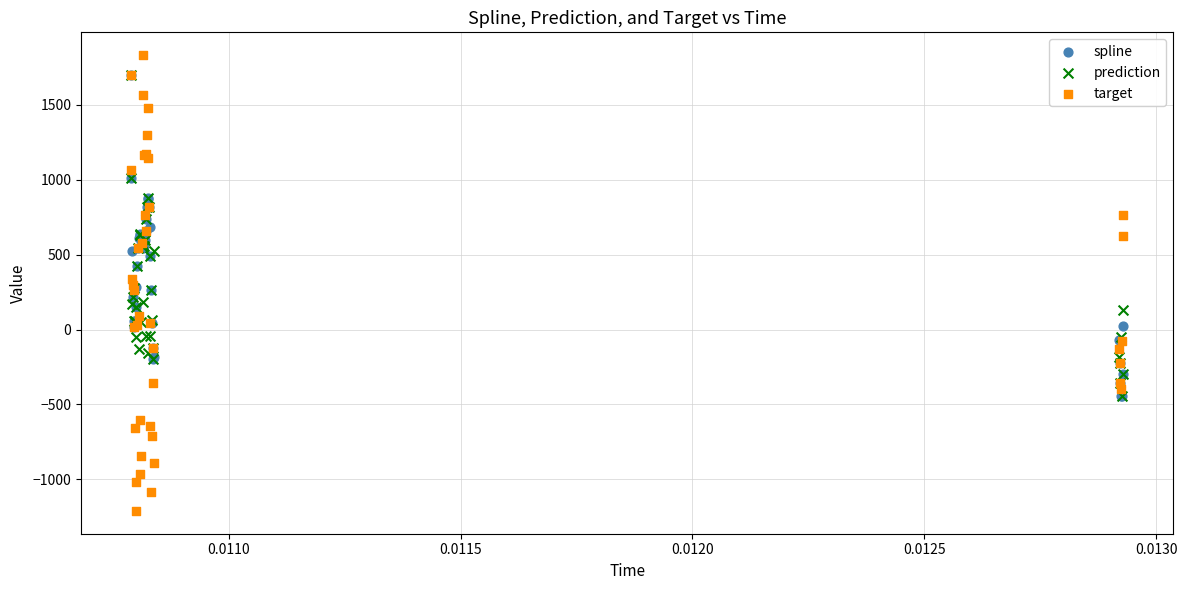

Which series has the widest spread of Y values?

target